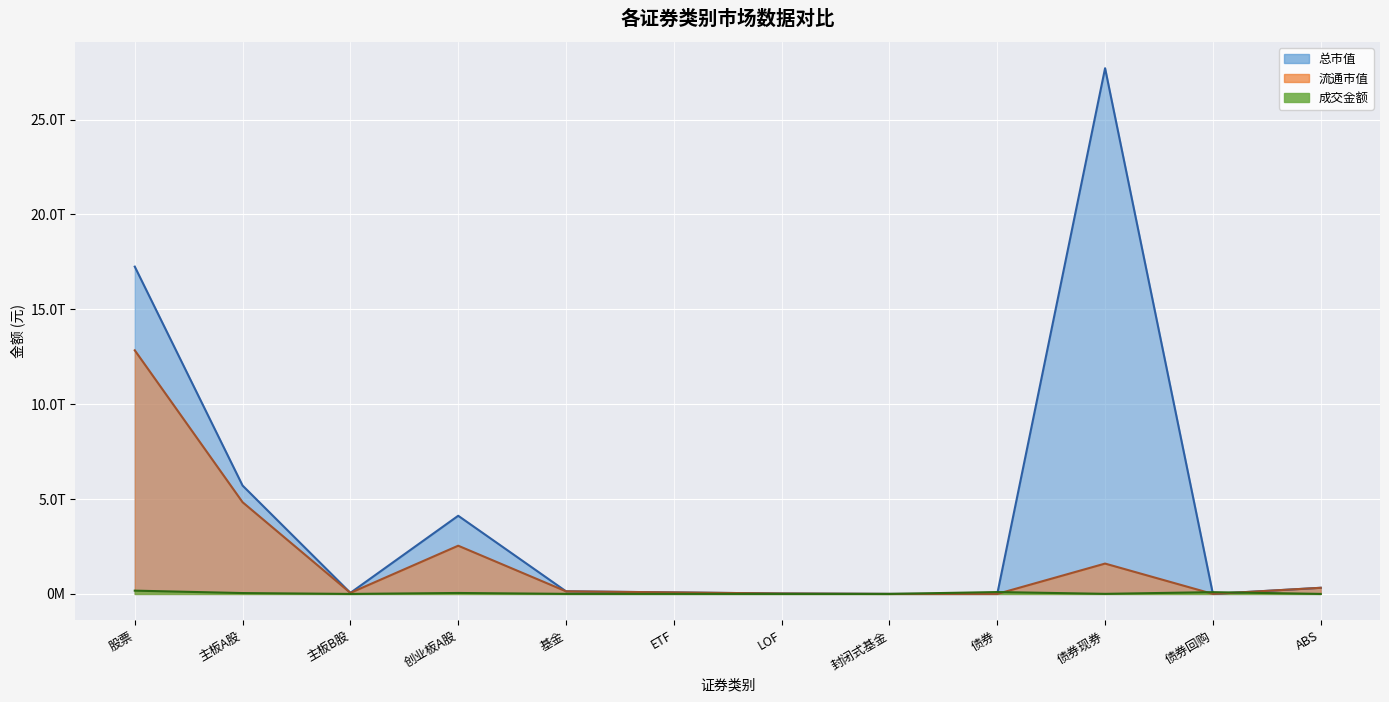

What is the sum of the 总市值 values at 主板A股 and 股票?

22962912138033.7